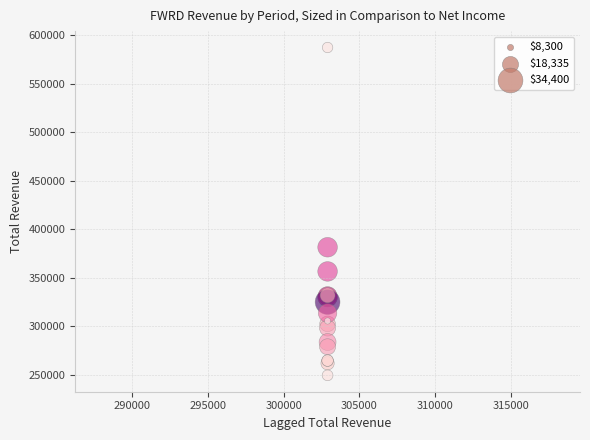

What Y value in the scatter plot is closest to 418400?

381500